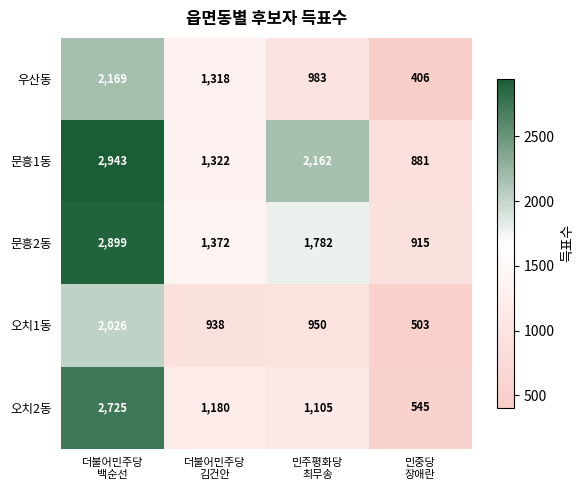

What is the smallest value displayed?

406